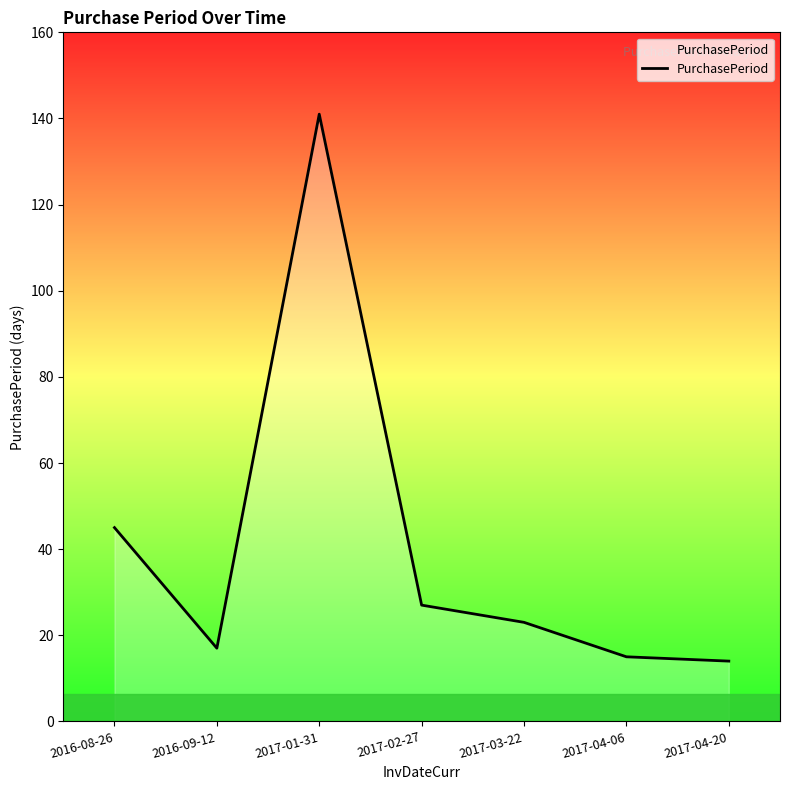

Reading right to left, transcribe all the data shown in this chart.

2017-04-20=14	2017-04-06=15	2017-03-22=23	2017-02-27=27	2017-01-31=141	2016-09-12=17	2016-08-26=45